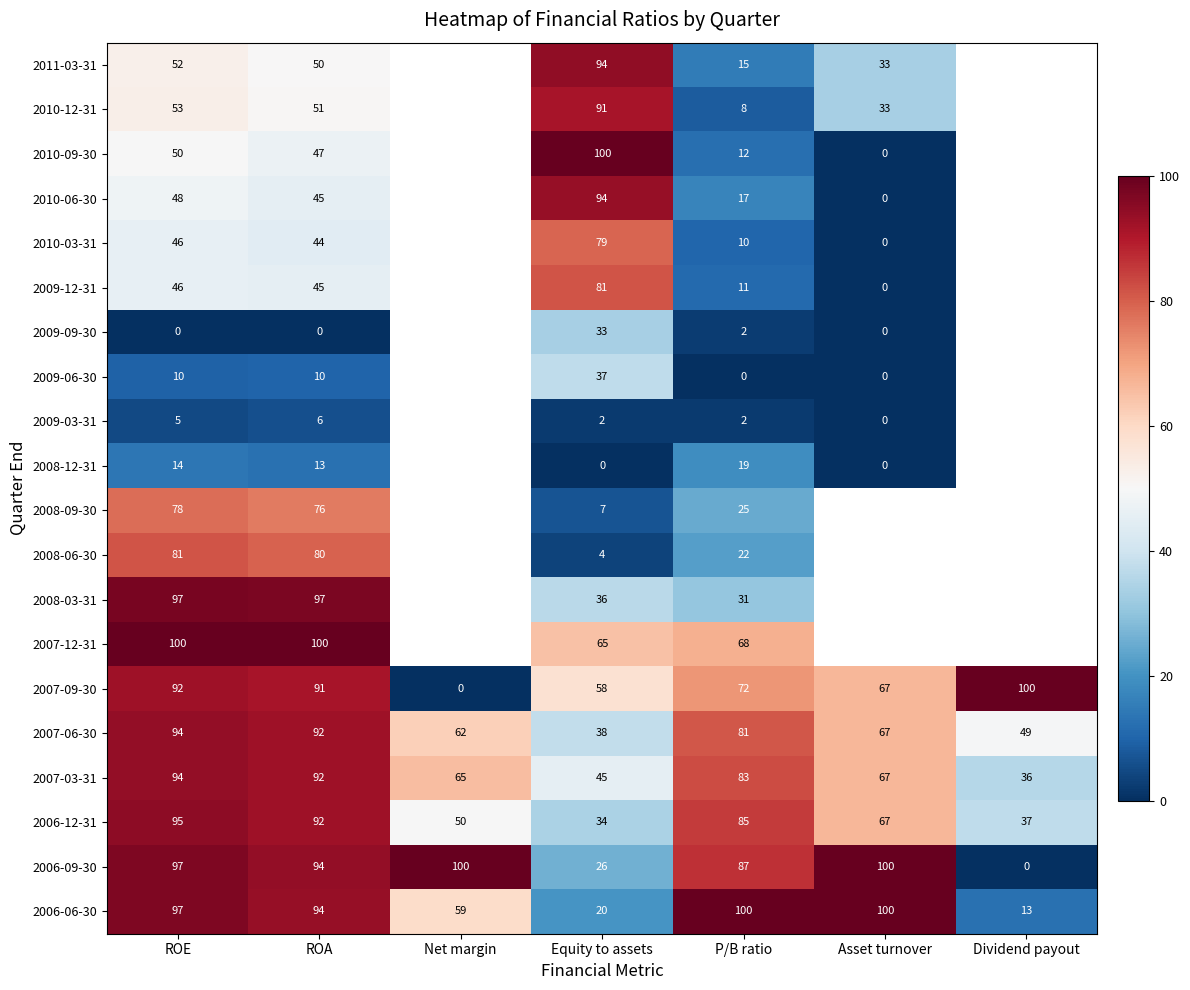

At how many categories does at least one series exceed 79?

7